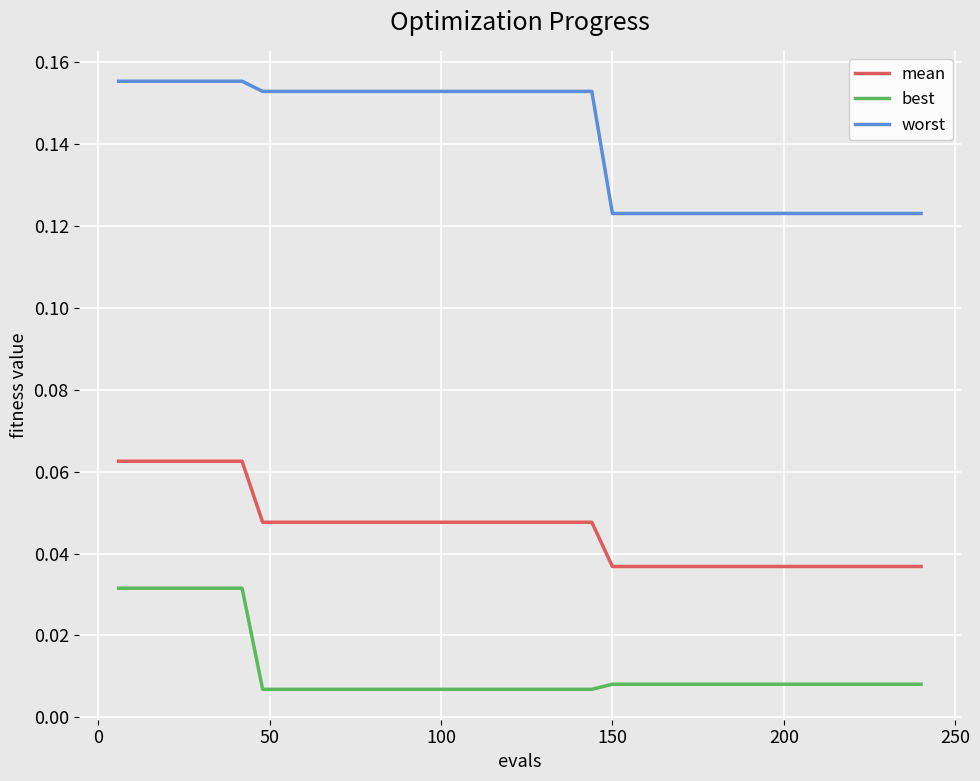

Which series has the largest range (max minus min)?

worst